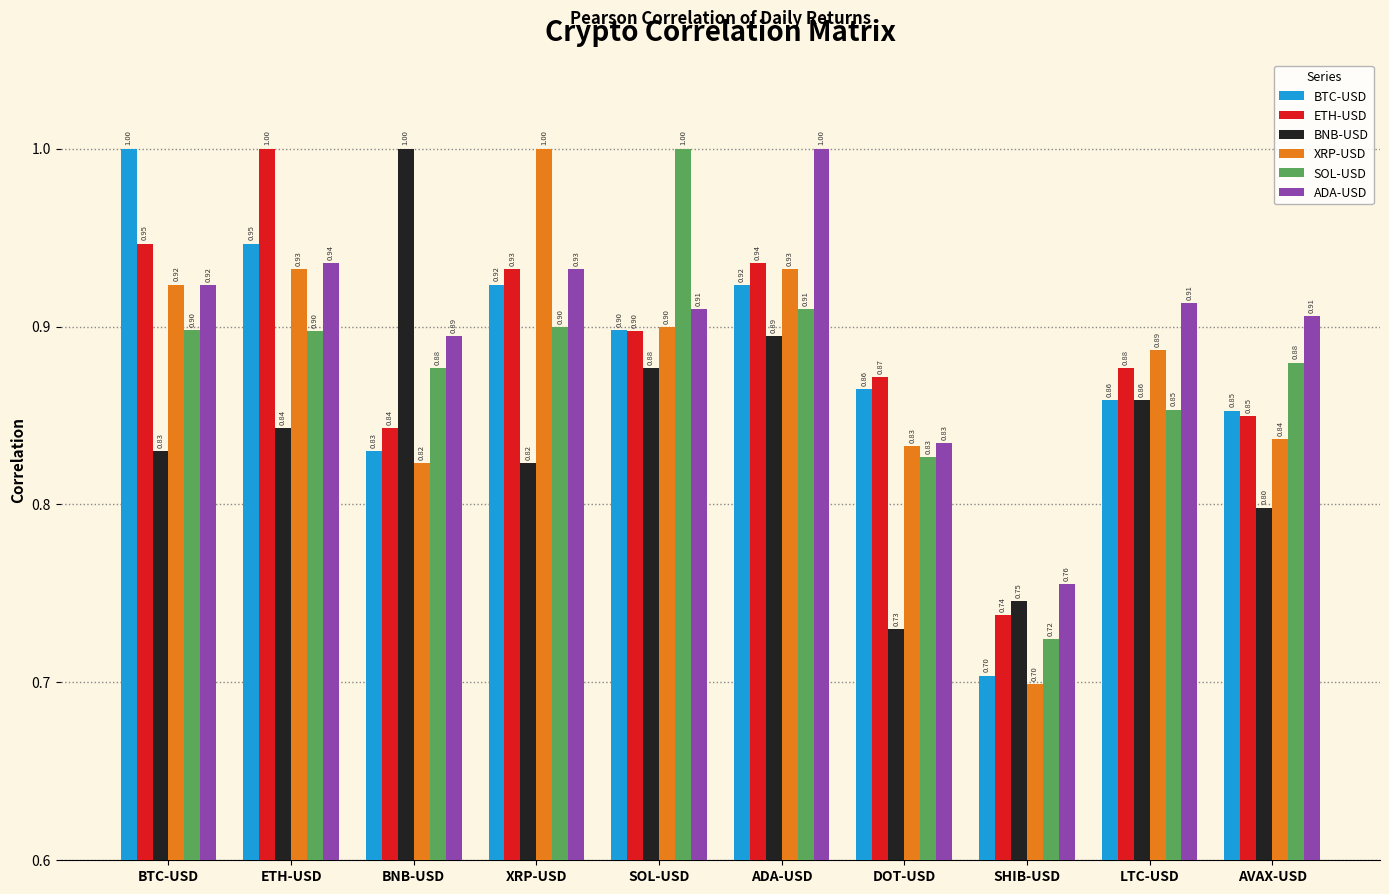

Is it true that BTC-USD equals 1.3 at BNB-USD?

False